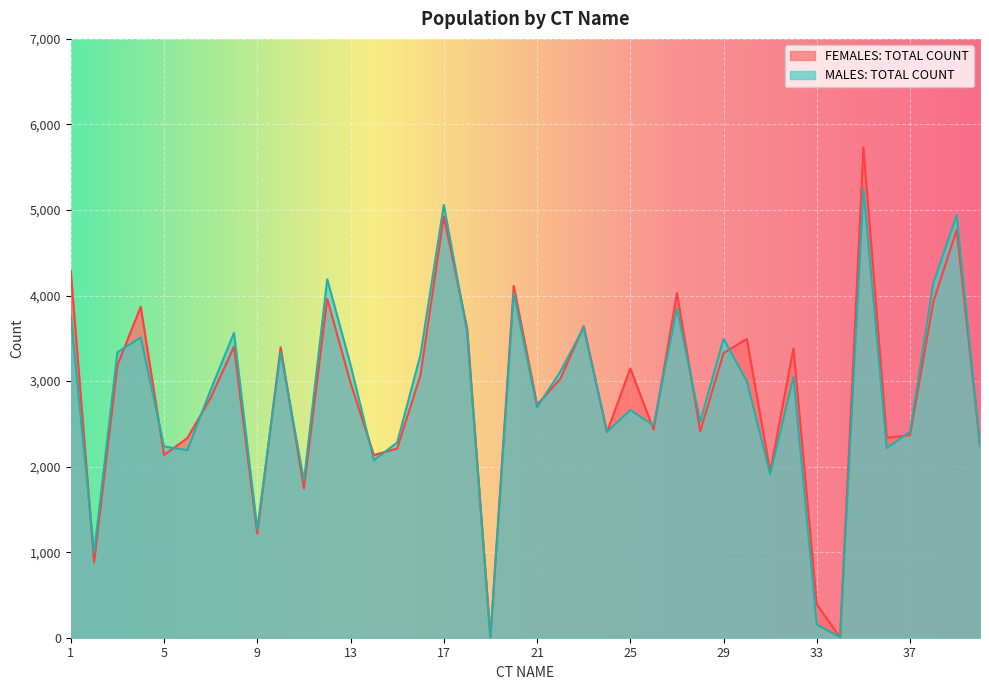

What is the sum of the FEMALES: TOTAL COUNT values at 23 and 25?

6788